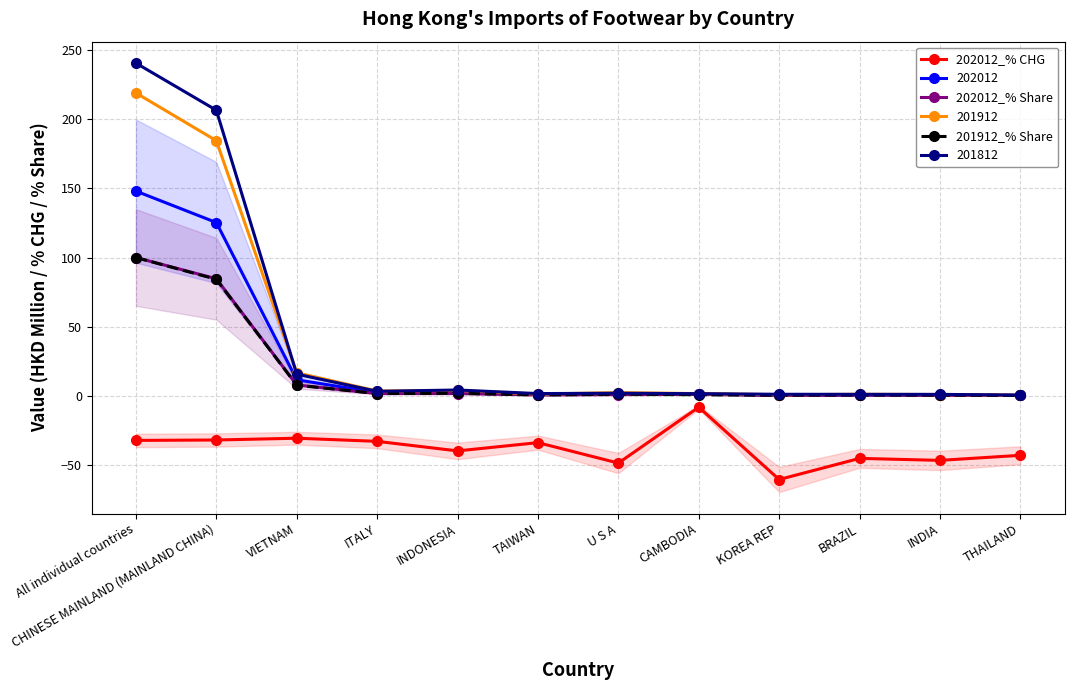

What position from the right is All individual countries?

12